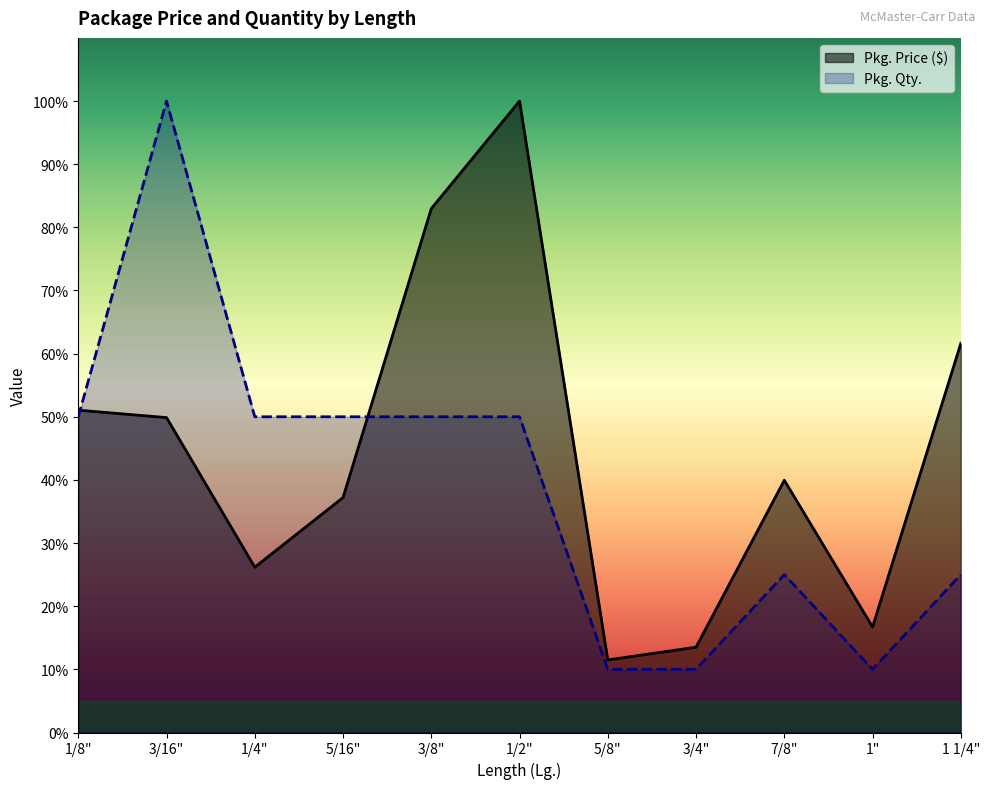

Is it true that Pkg. Price ($) equals 16.7 at 1"?

True